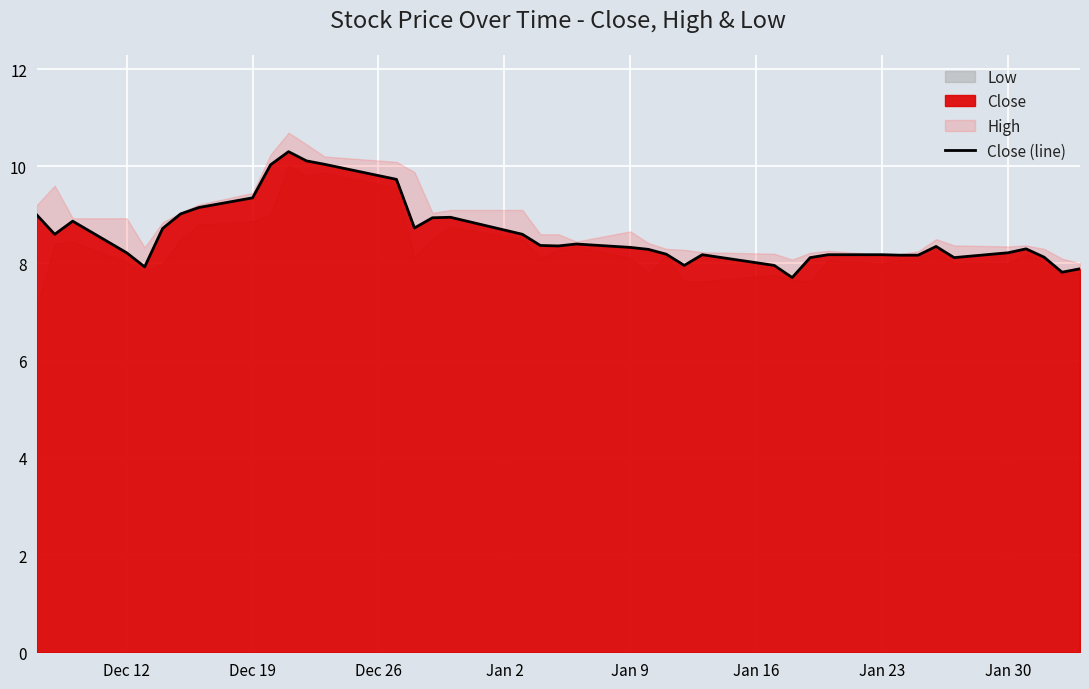

What is the highest value of the Close series?

10.3